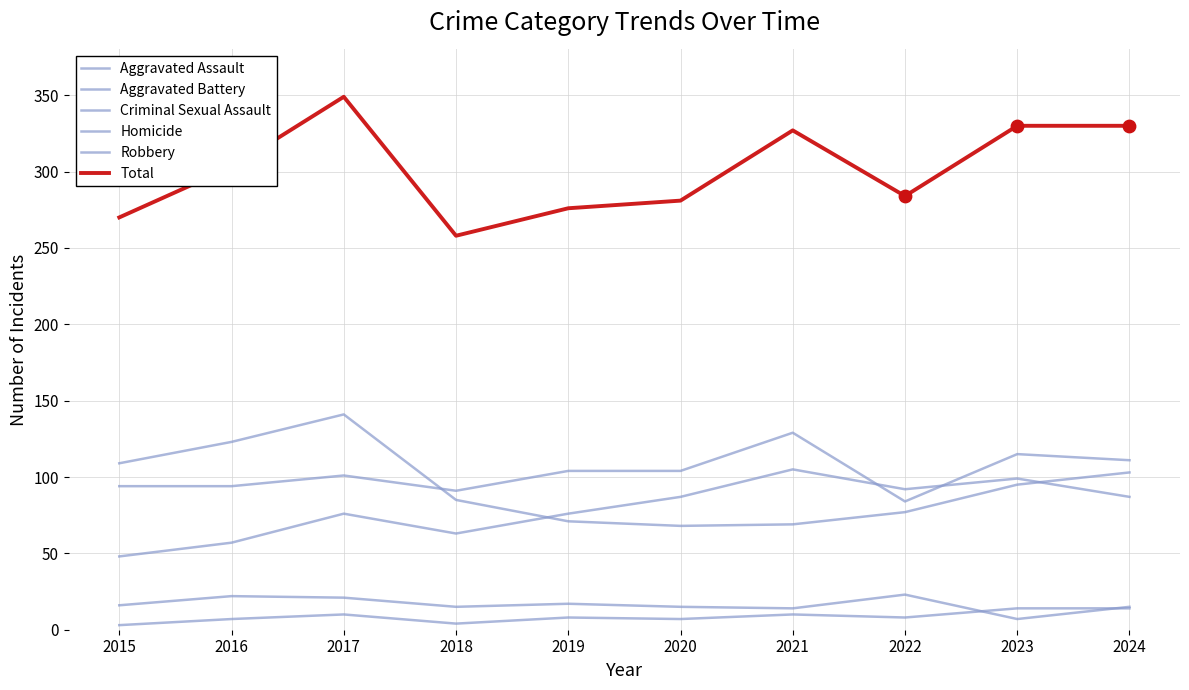

Is the value of Criminal Sexual Assault at 2019 greater than the value of Aggravated Assault at 2017?

No